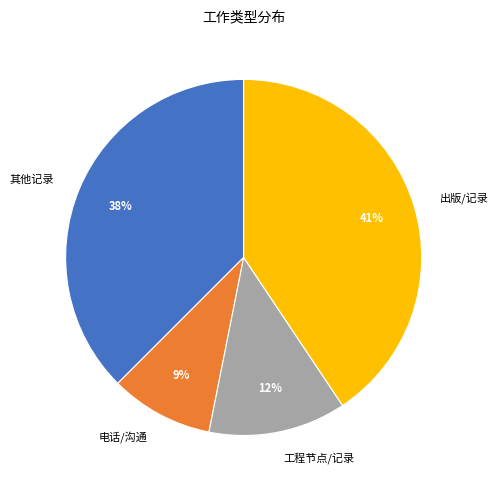

Rank the categories by value from lowest to highest.

电话/沟通, 工程节点/记录, 其他记录, 出版/记录